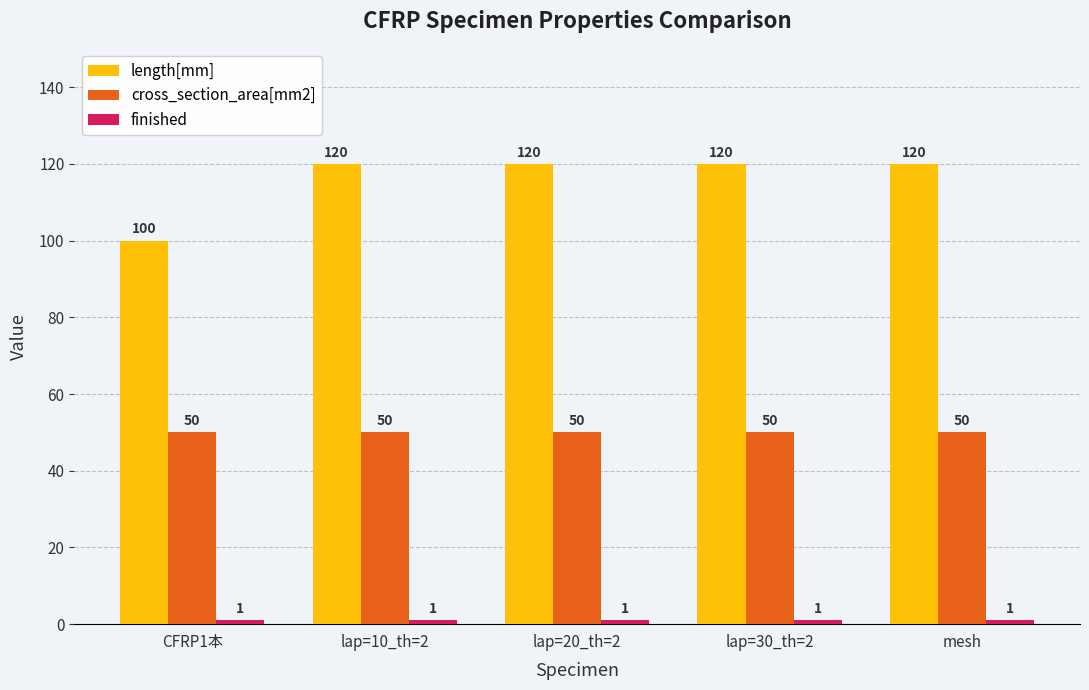

What is the label of the 1st bar from the right?

mesh